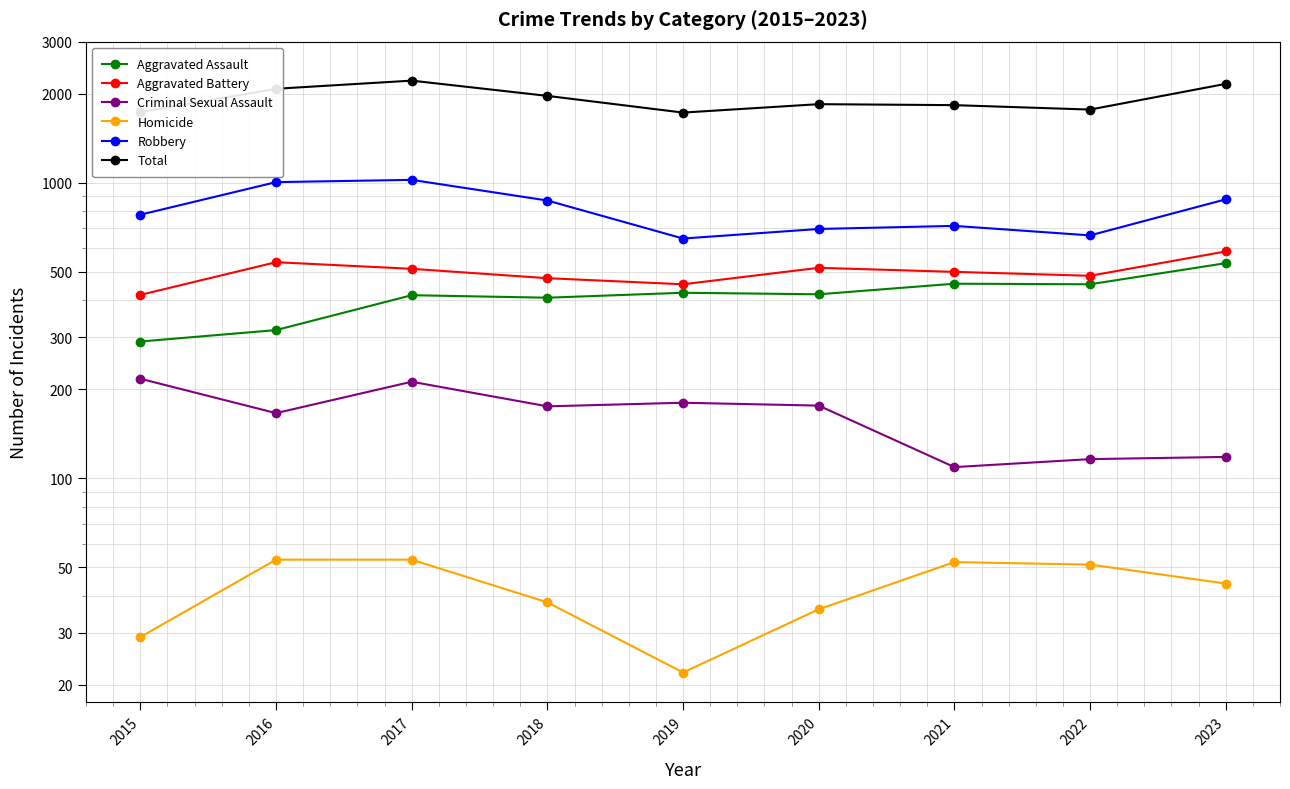

How many lines are shown in the chart?

6